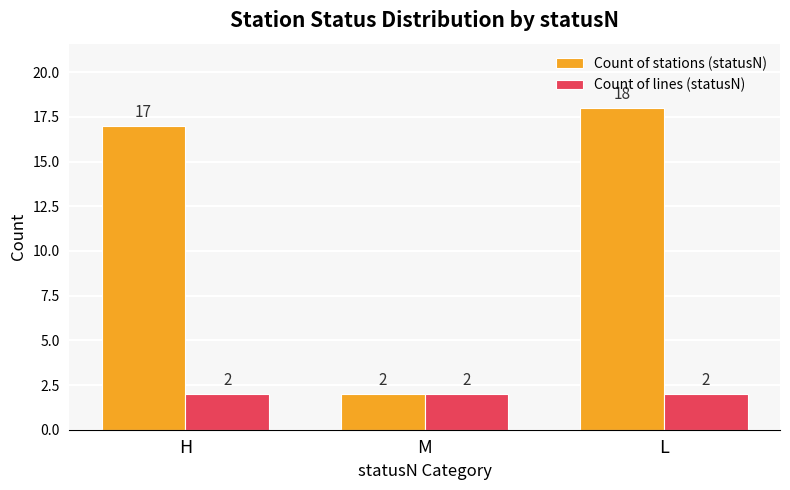

What is the greatest value displayed?

18